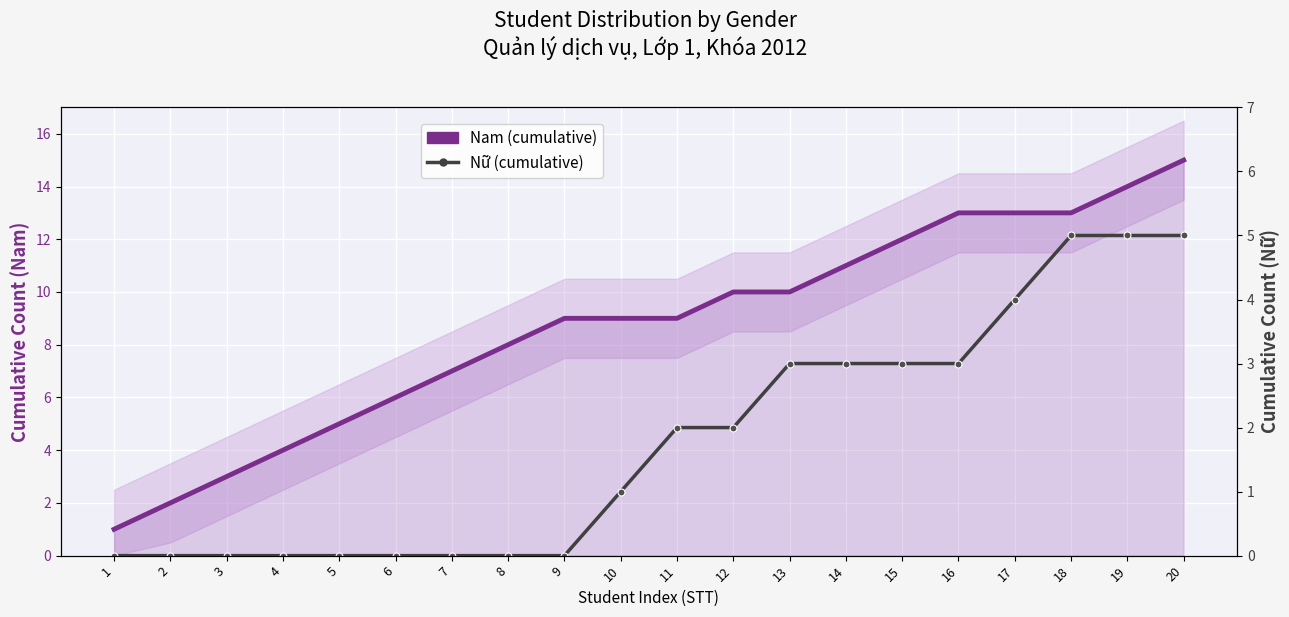

True or false: Nam (cumulative) and Nữ (cumulative) cross at least once.

False